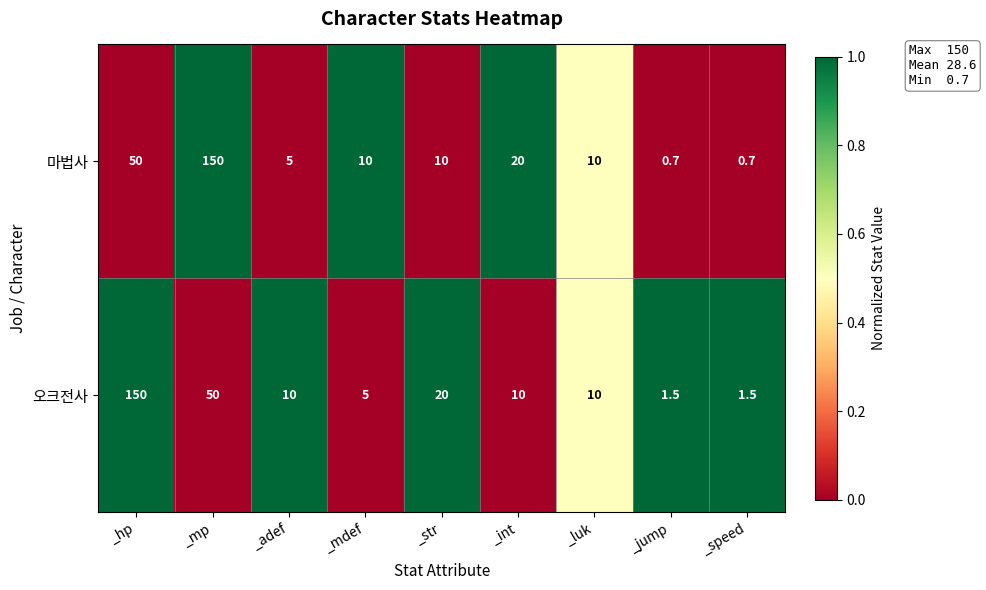

Which label corresponds to the largest value in the chart?

_mp